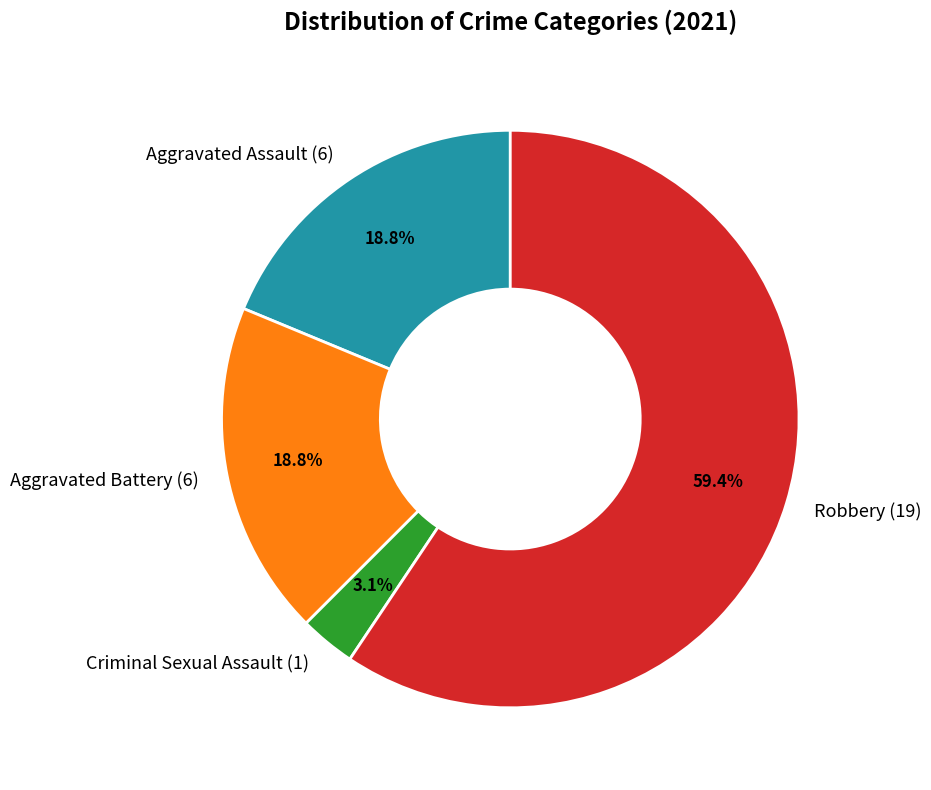

Is there any slice that represents more than half of the pie?

Yes